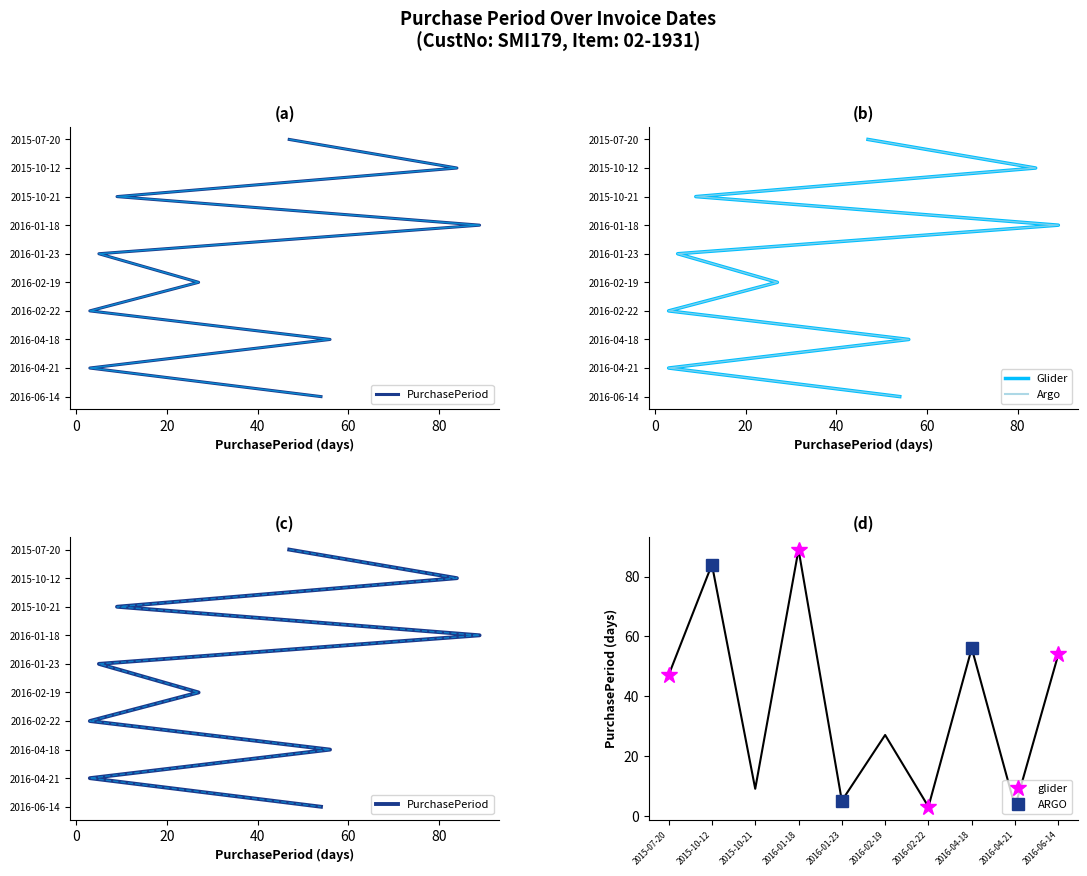

Is this an area chart (filled region under the line)?

No